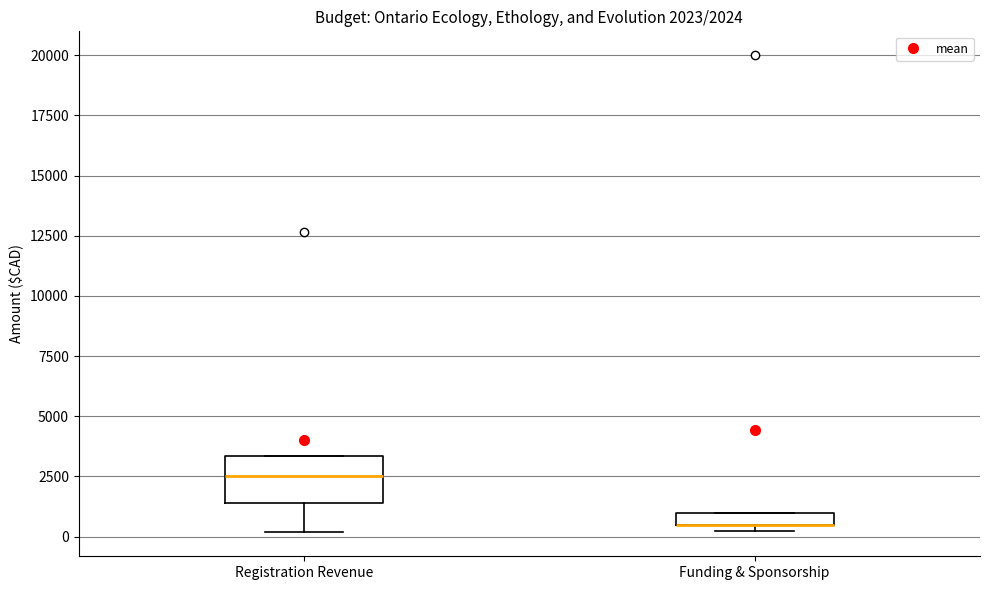

Comparing the boxes themselves (not the whiskers), which one is the tallest?

Registration Revenue